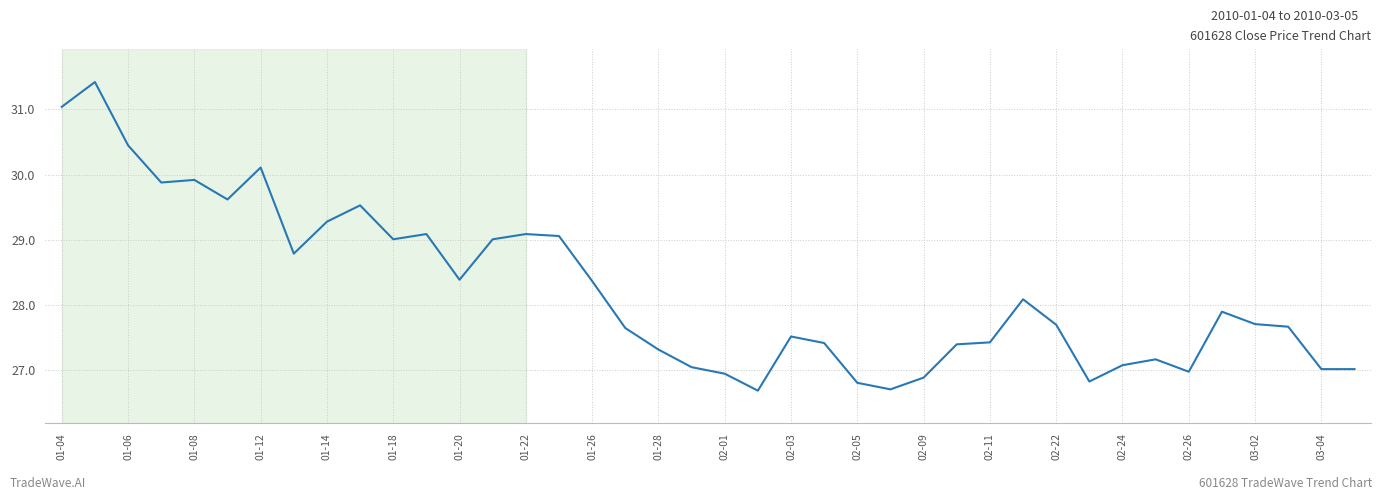

What is the greatest value displayed?

31.4